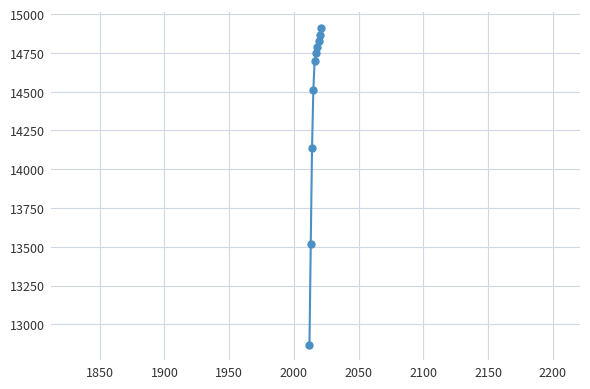

What is the difference between the second highest and minimum values?

1999